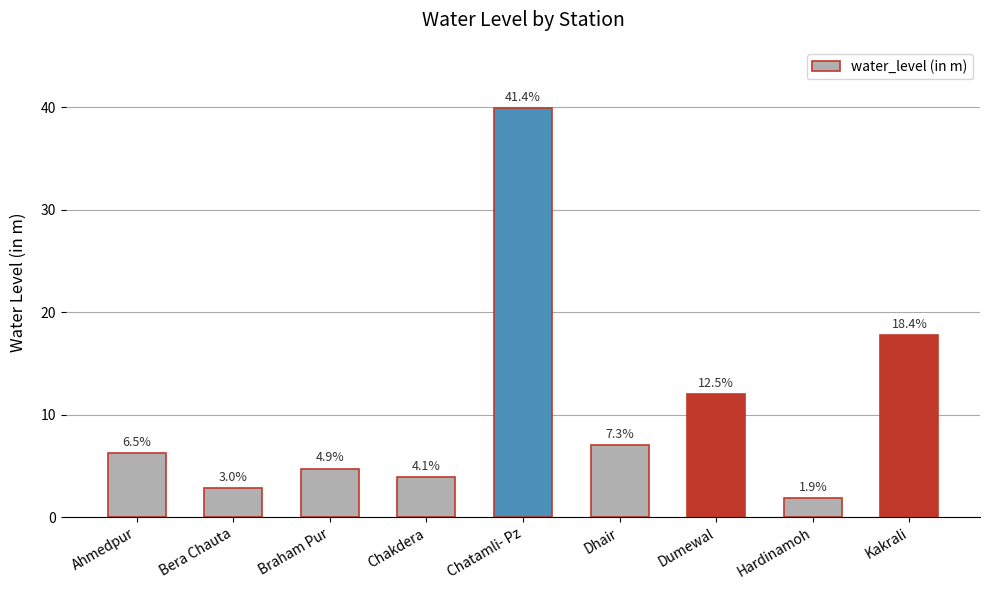

What is the label of the 9th bar from the left?

Kakrali